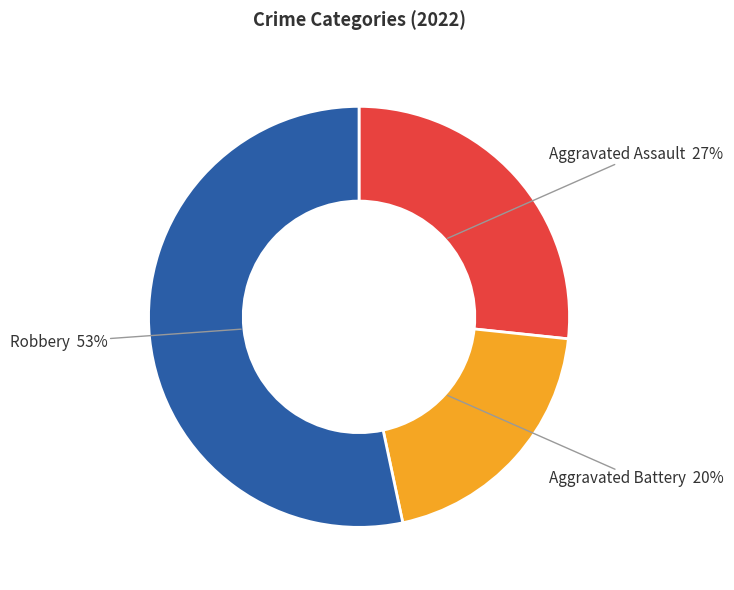

Rank the categories by value from highest to lowest.

Robbery, Aggravated Assault, Aggravated Battery